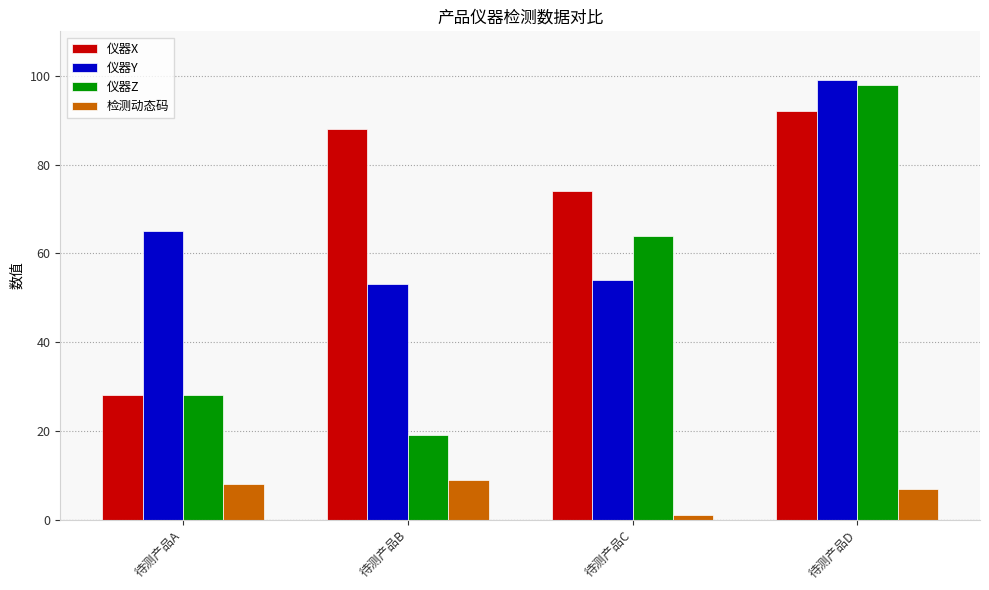

What is the approximate value of 检测动态码 at 待测产品D?

7